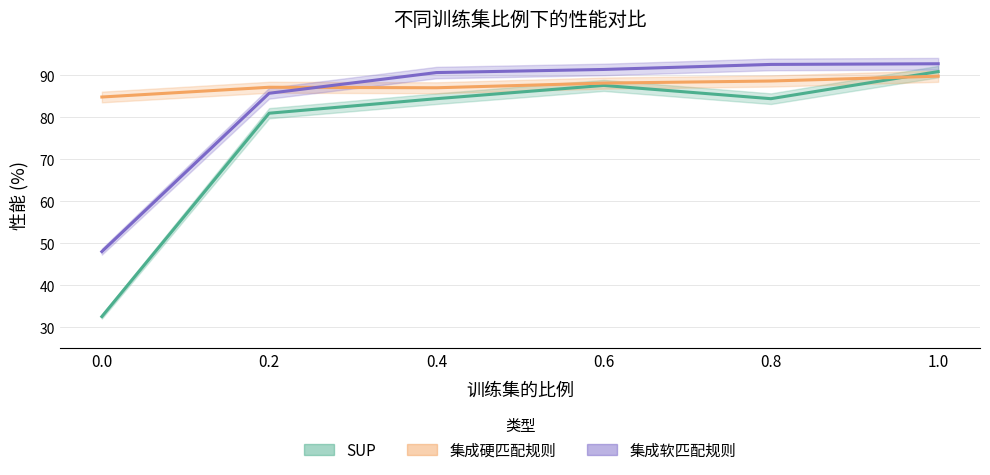

Read the 集成硬匹配规则 value at 0.8.

88.7